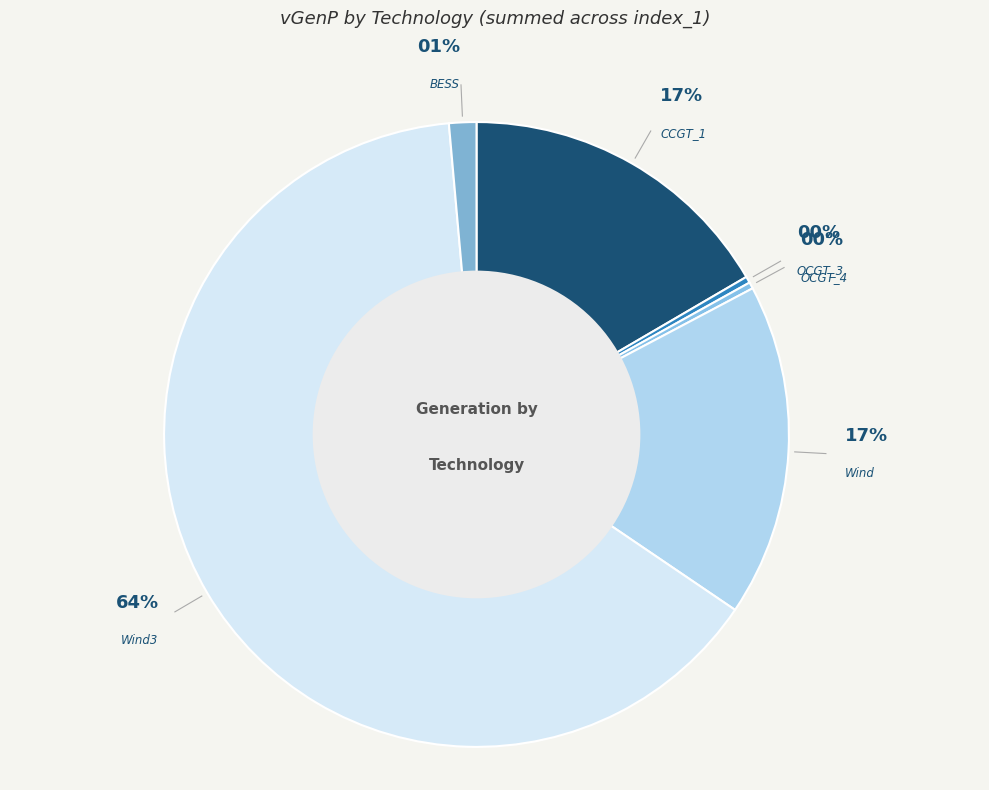

Count the number of slices in the pie.

6